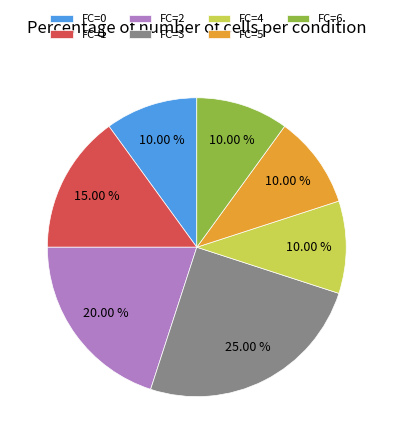

What is the ratio of the value at FC=5 to the value at FC=4?

1.0